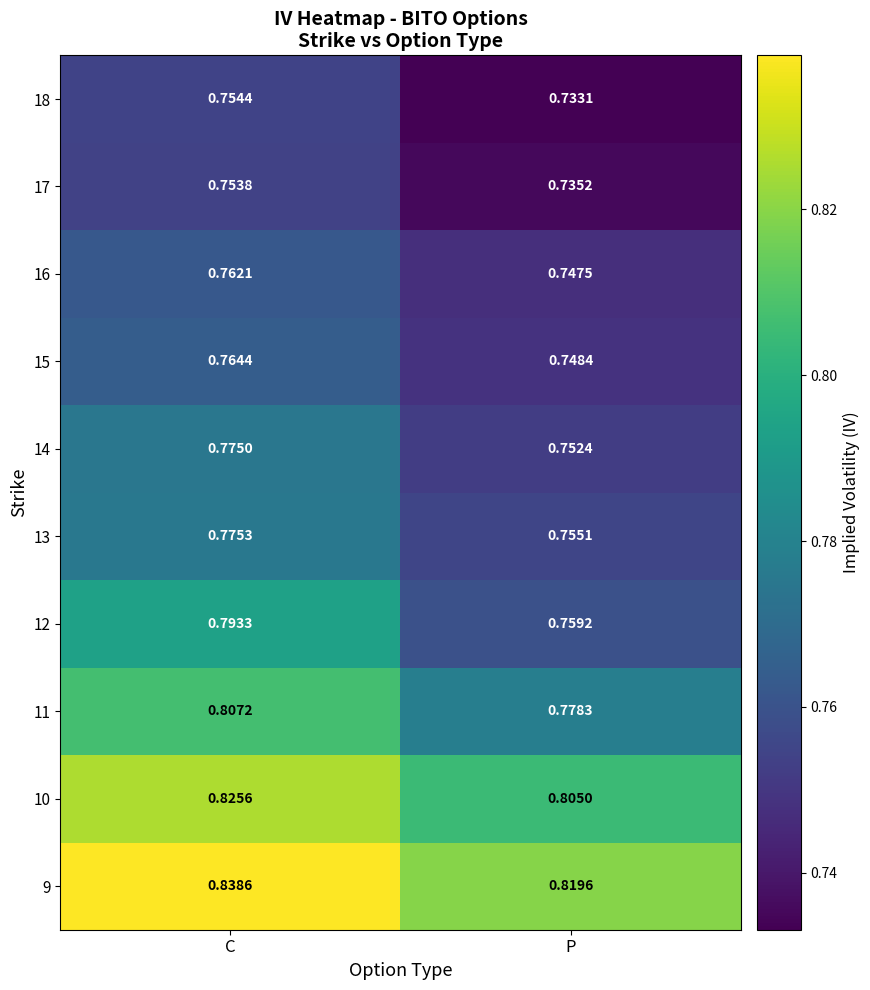

At which category is the sum across all series the highest?

C